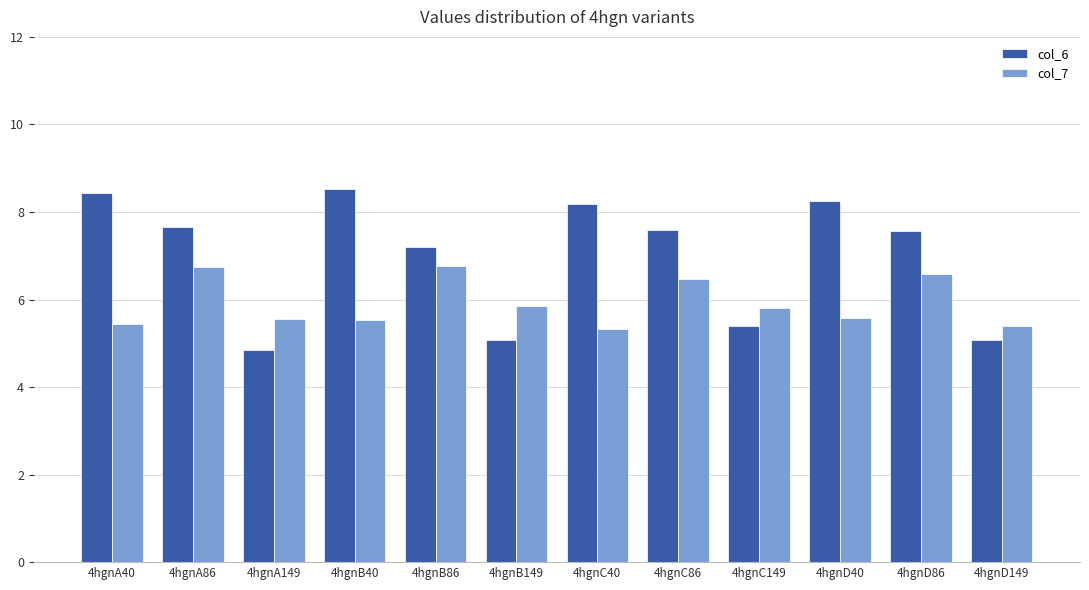

Which category has the lowest value in the col_6 series?

4hgnA149